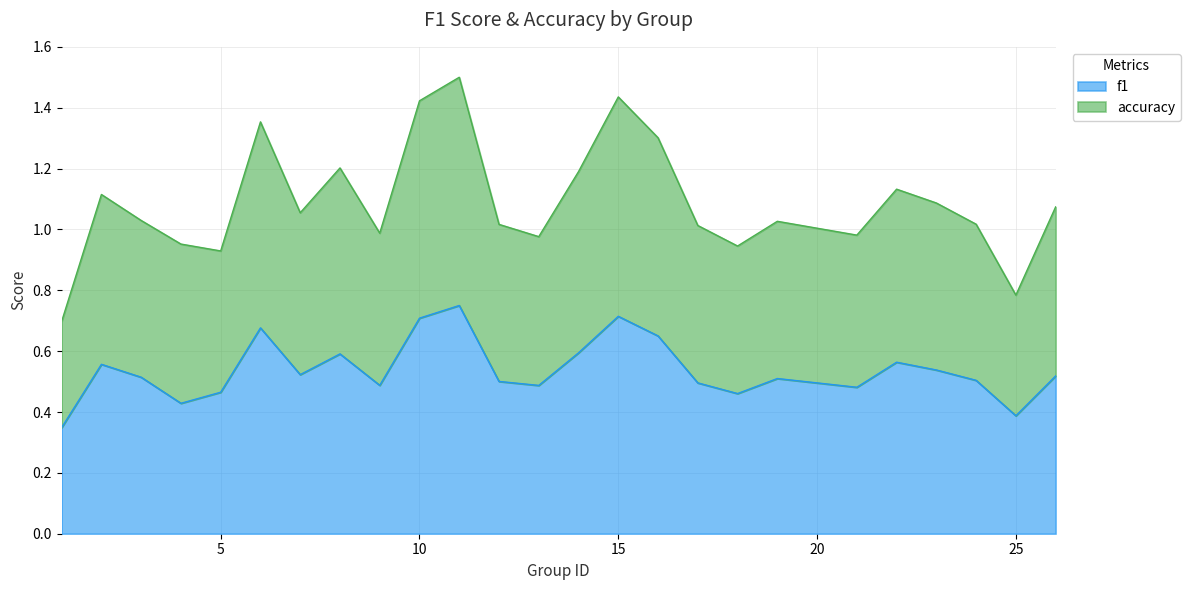

True or false: accuracy has more than 0 points higher than both neighbors.

True